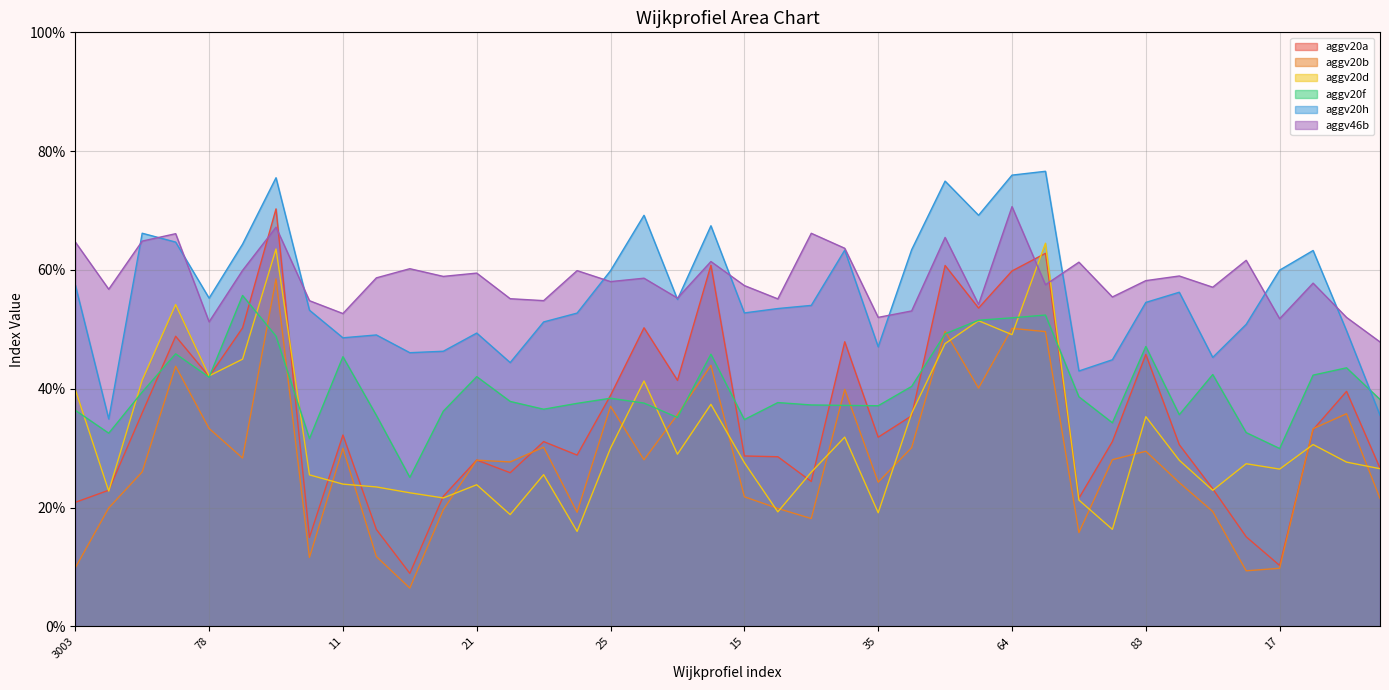

Between 29 and 14, which series saw the biggest shift?

aggv20h